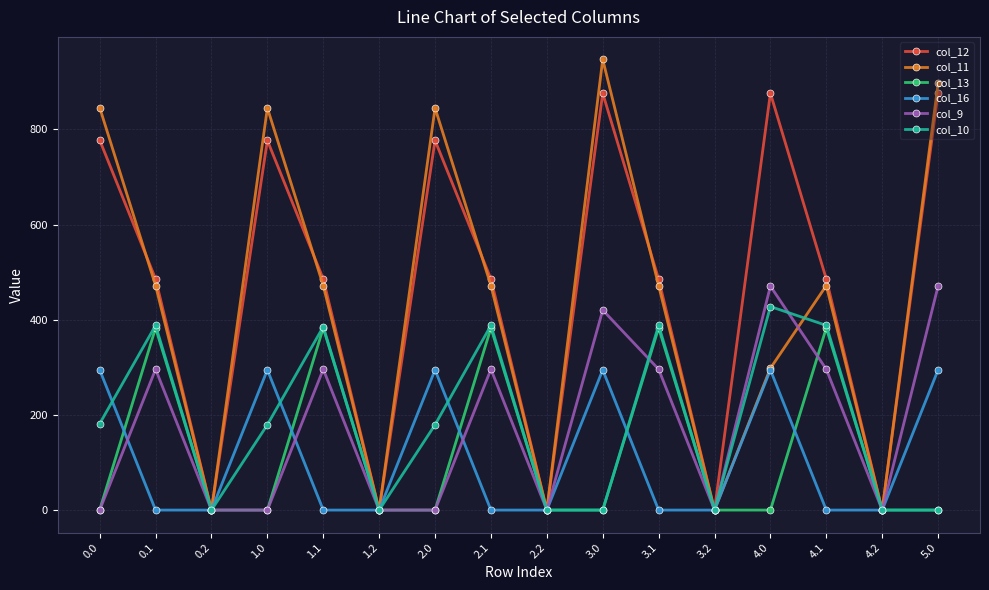

True or false: col_16 has more than 0 points higher than both neighbors.

True